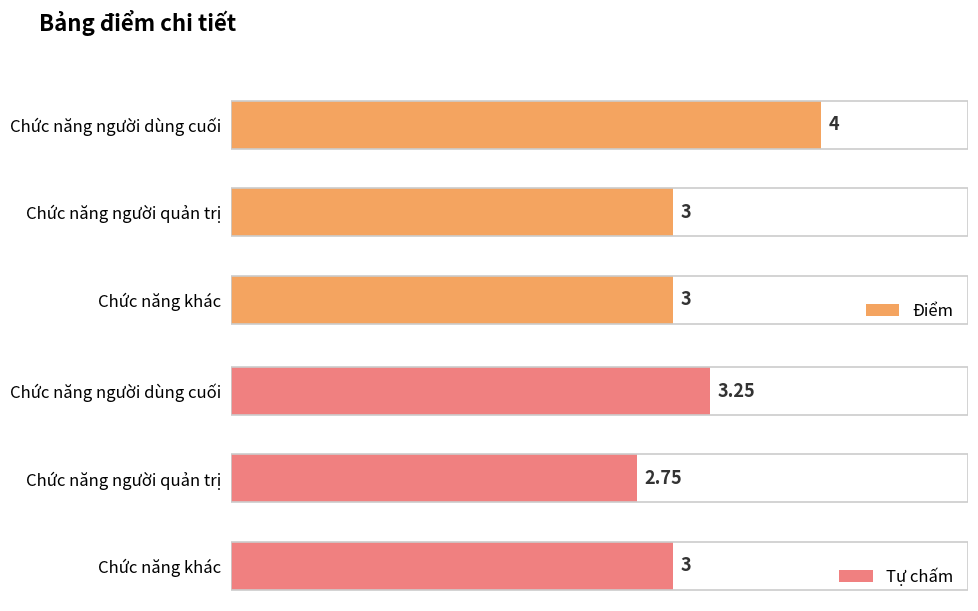

Which series has the widest spread of values?

Điểm